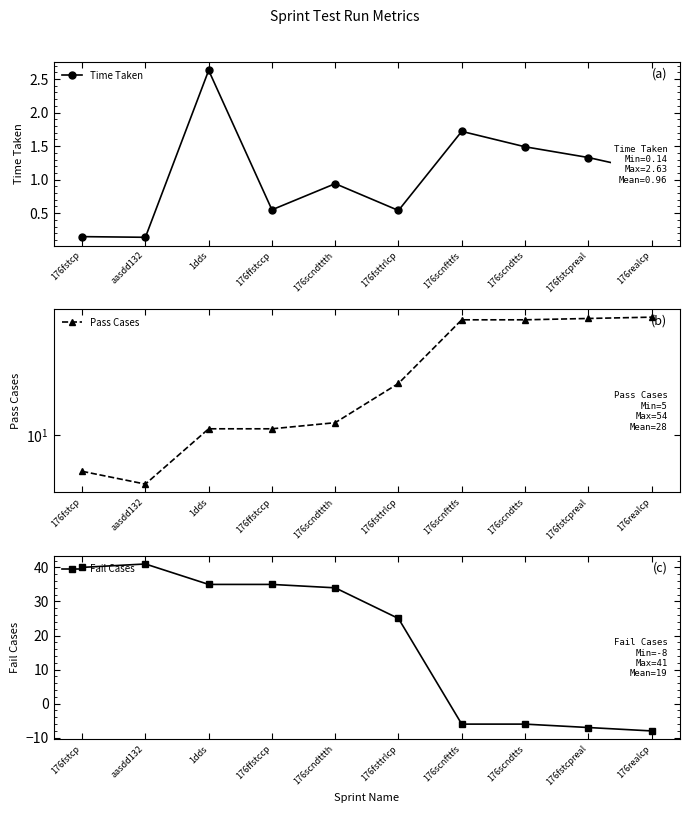

The Fail Cases series shows 16.4 at 176fsttrlcp. True or false?

False